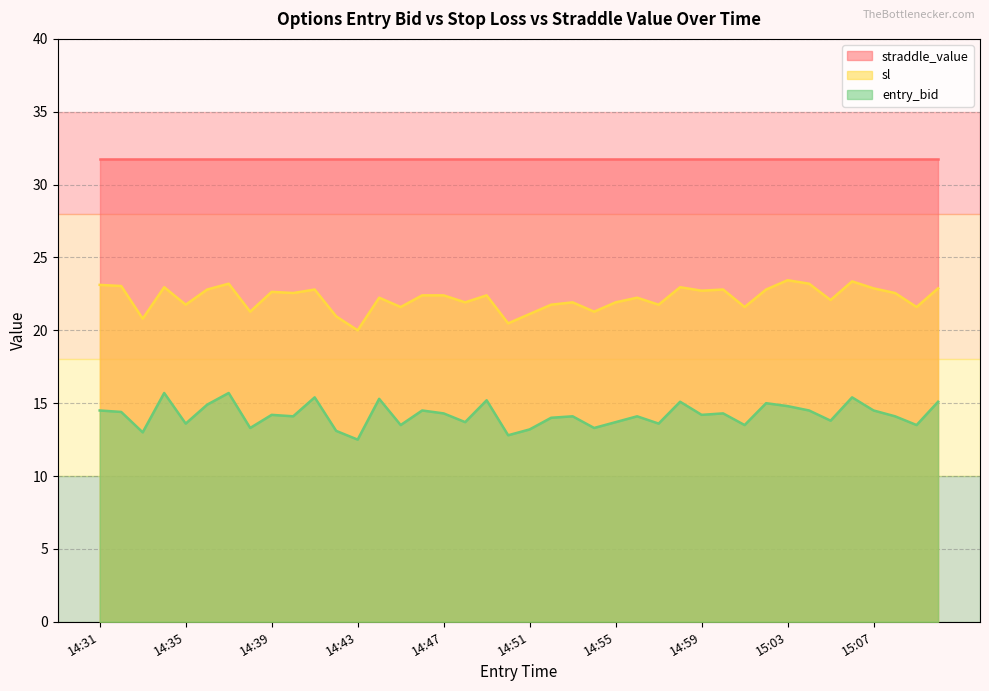

The value of entry_bid at 14:51 is 13.2. True or false?

True